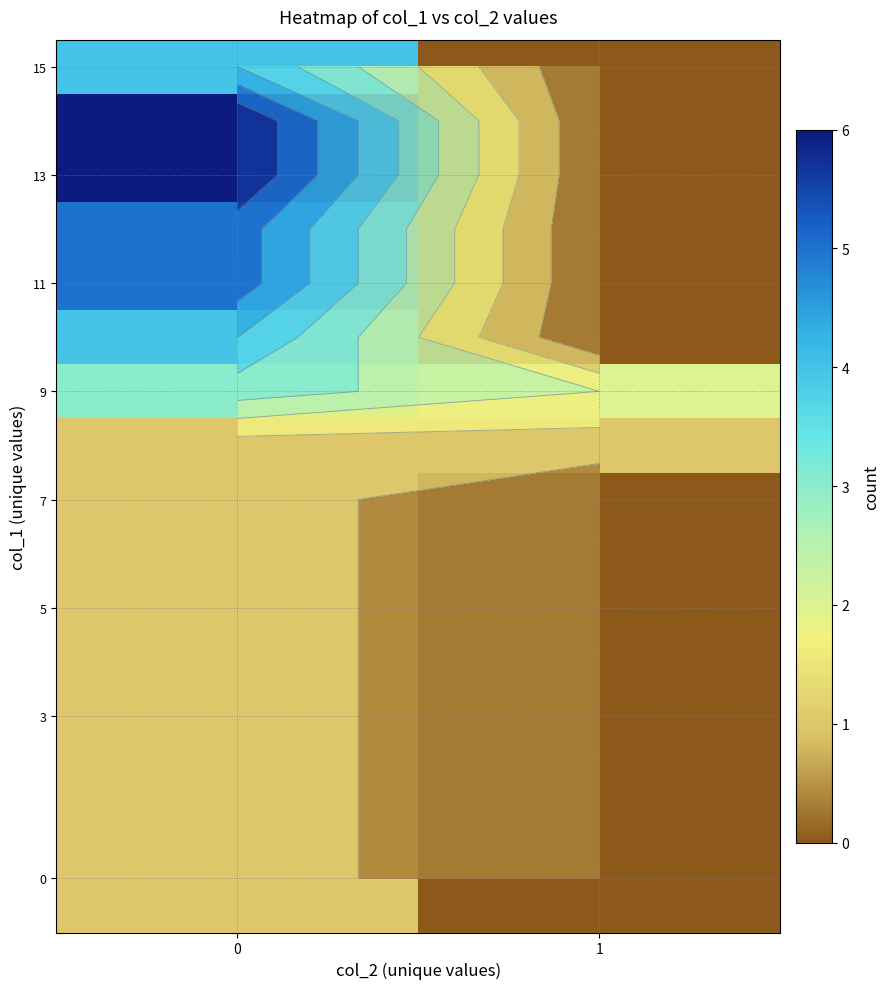

At how many categories does at least one series exceed 2?

1